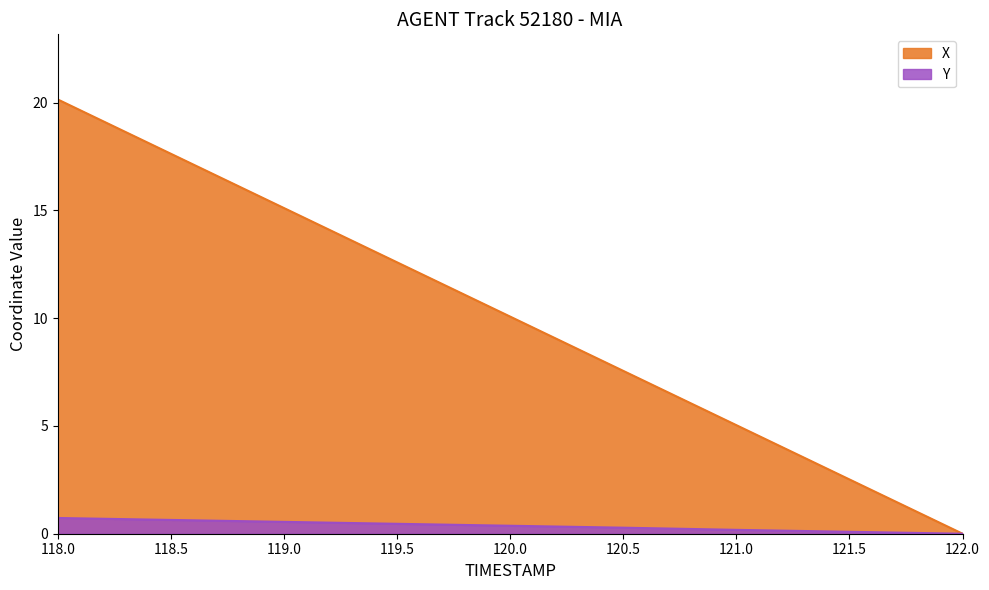

True or false: Y and X cross at least once.

False